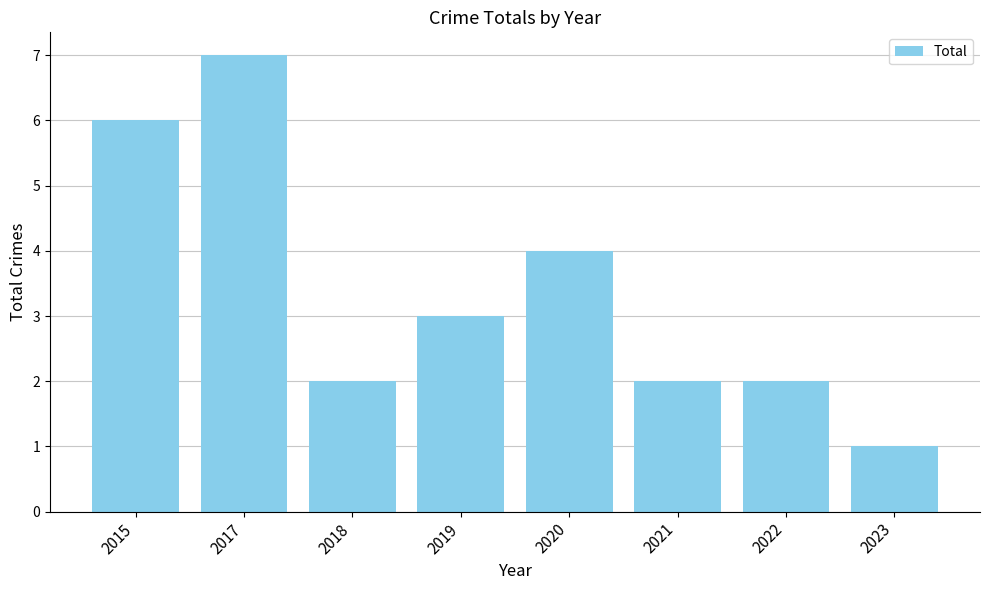

Are the bars grouped side by side (vs. stacked)?

No